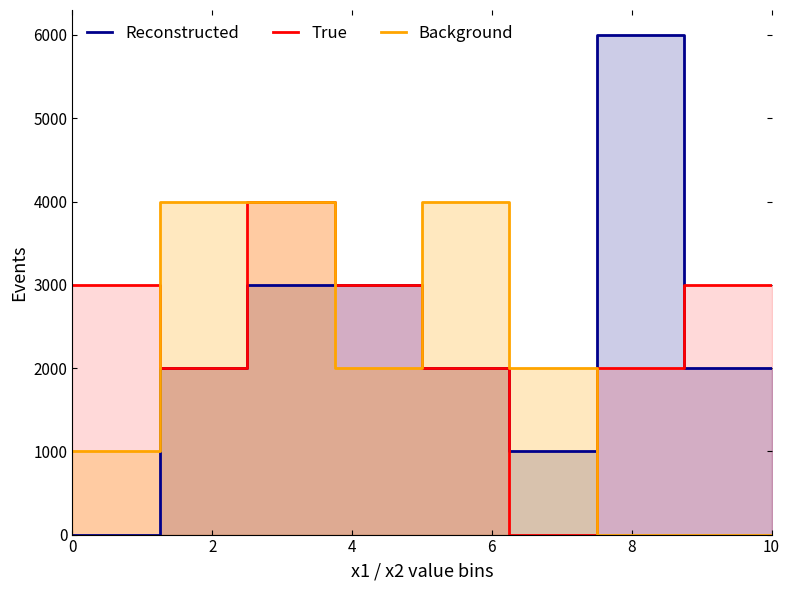

Does the chart display data point markers on the line(s)?

No